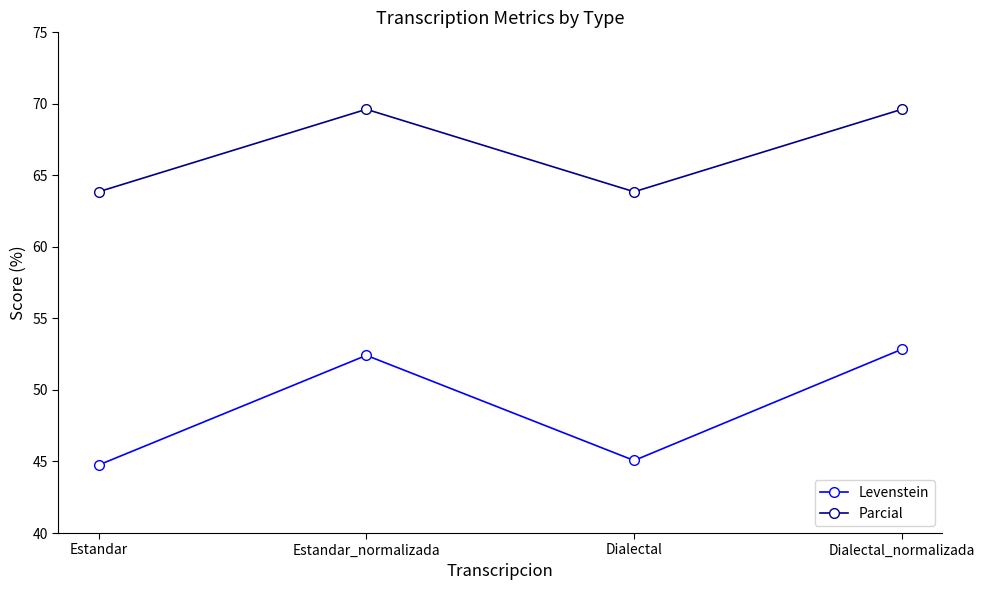

List the series in order of their peak value, lowest first.

Levenstein, Parcial